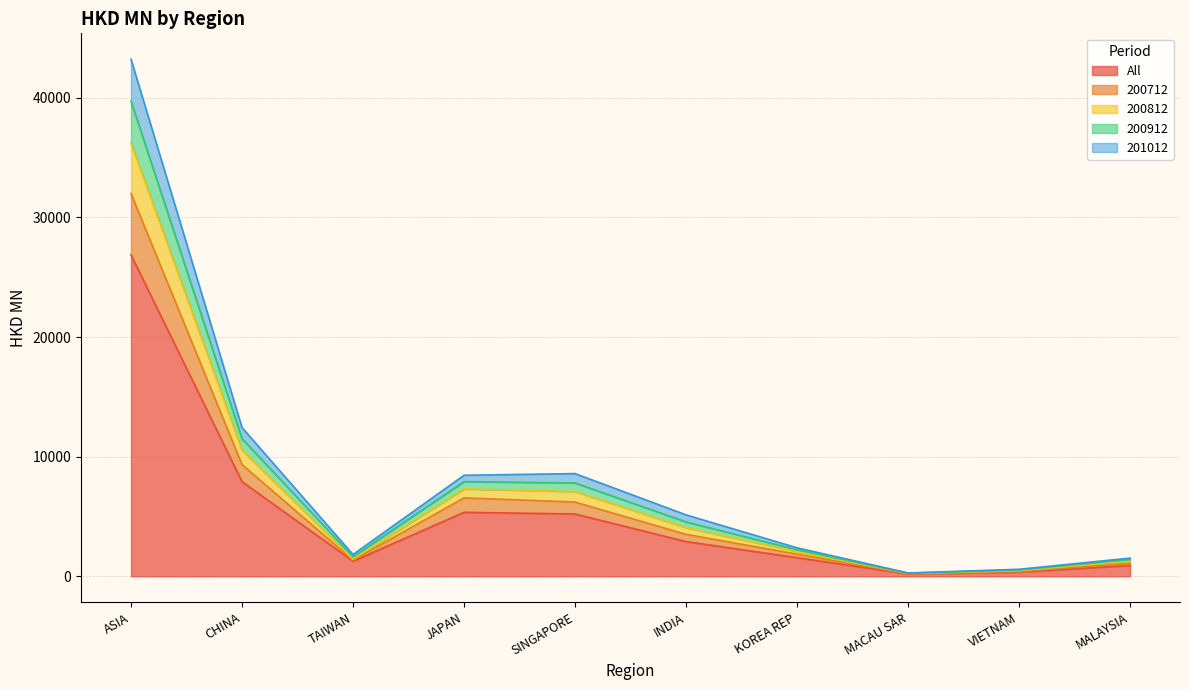

Rank the categories by 200912 value from highest to lowest.

ASIA, CHINA, JAPAN, SINGAPORE, INDIA, KOREA REP, TAIWAN, MALAYSIA, VIETNAM, MACAU SAR